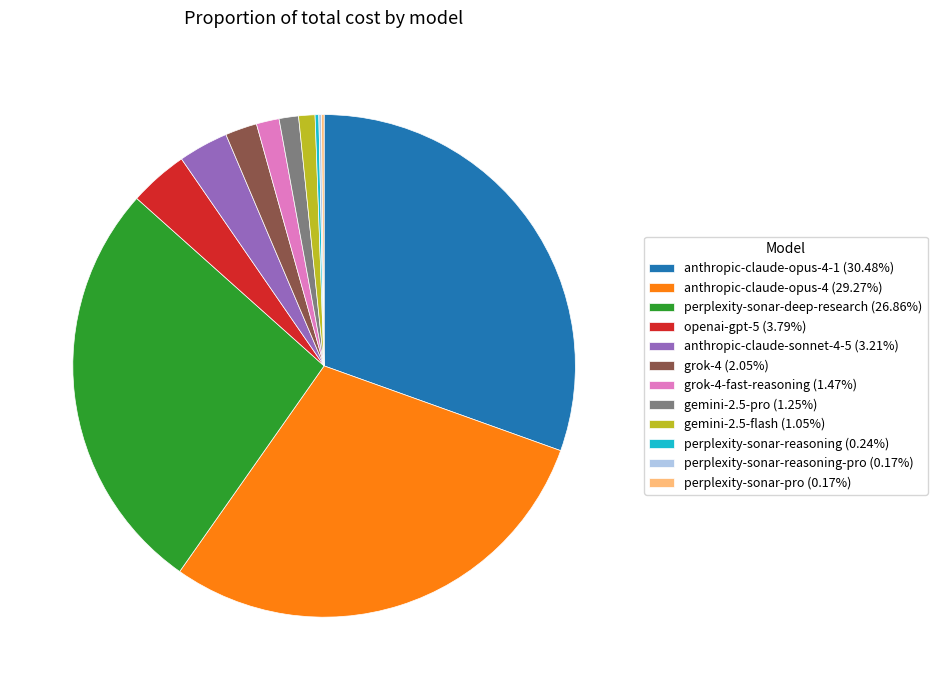

Does perplexity-sonar-deep-research (26.86%) represent more than half of the total?

No